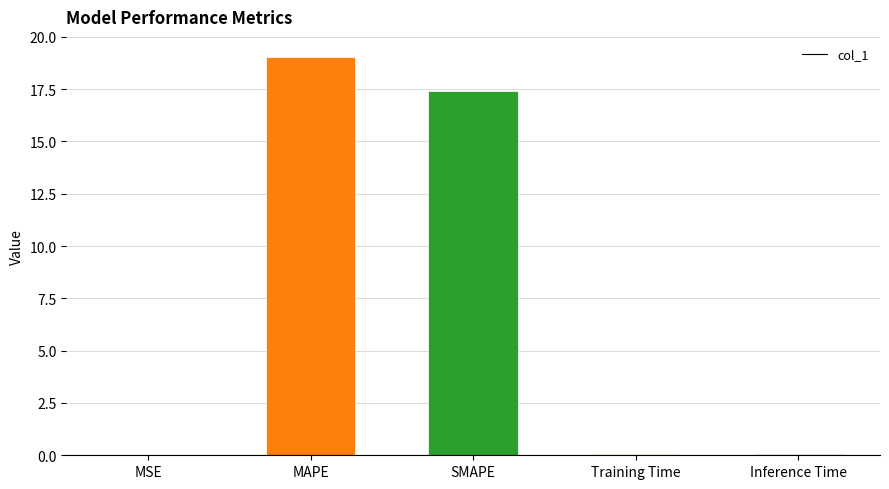

What is the approximate value at SMAPE?

17.4